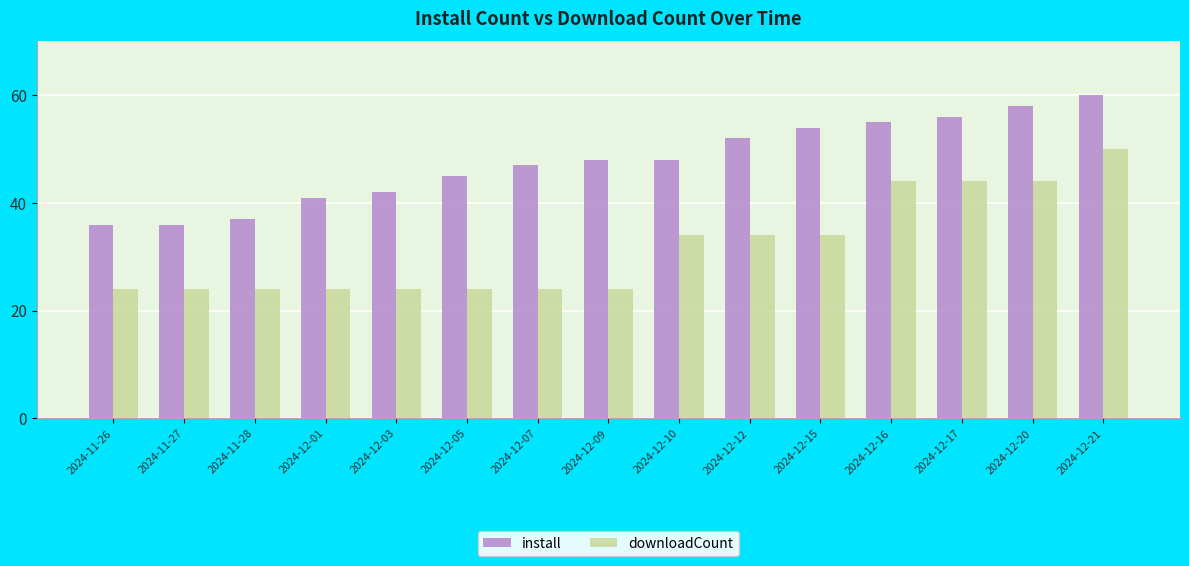

Is the value of install at 2024-12-07 greater than the value of downloadCount at 2024-11-28?

Yes